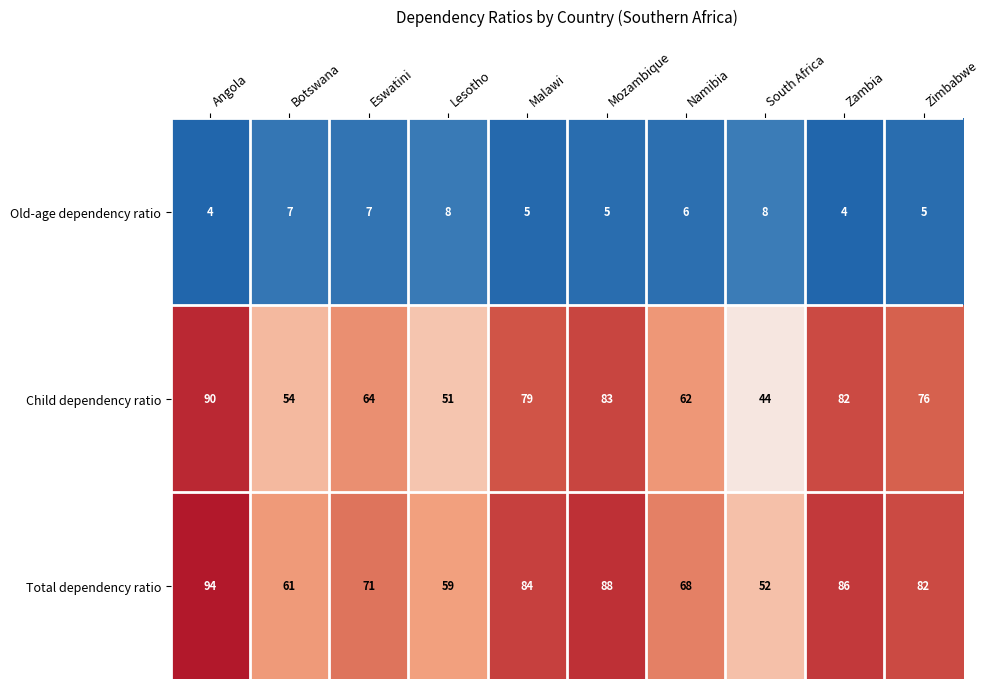

What is the greatest value displayed?

94